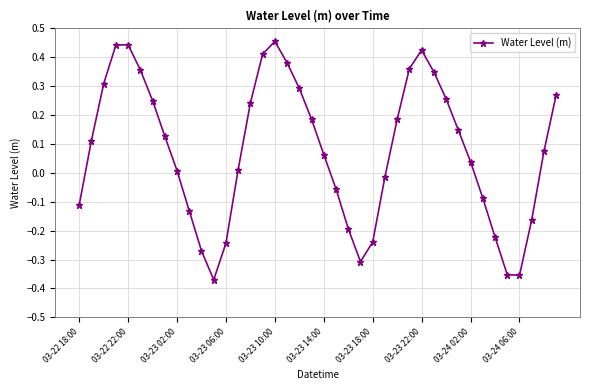

True or false: the data has more than 0 interior local peaks.

True